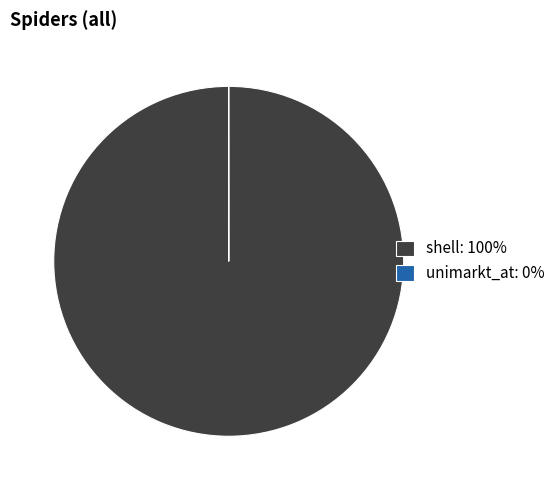

True or false: shell: 100% accounts for 100% of the total.

True